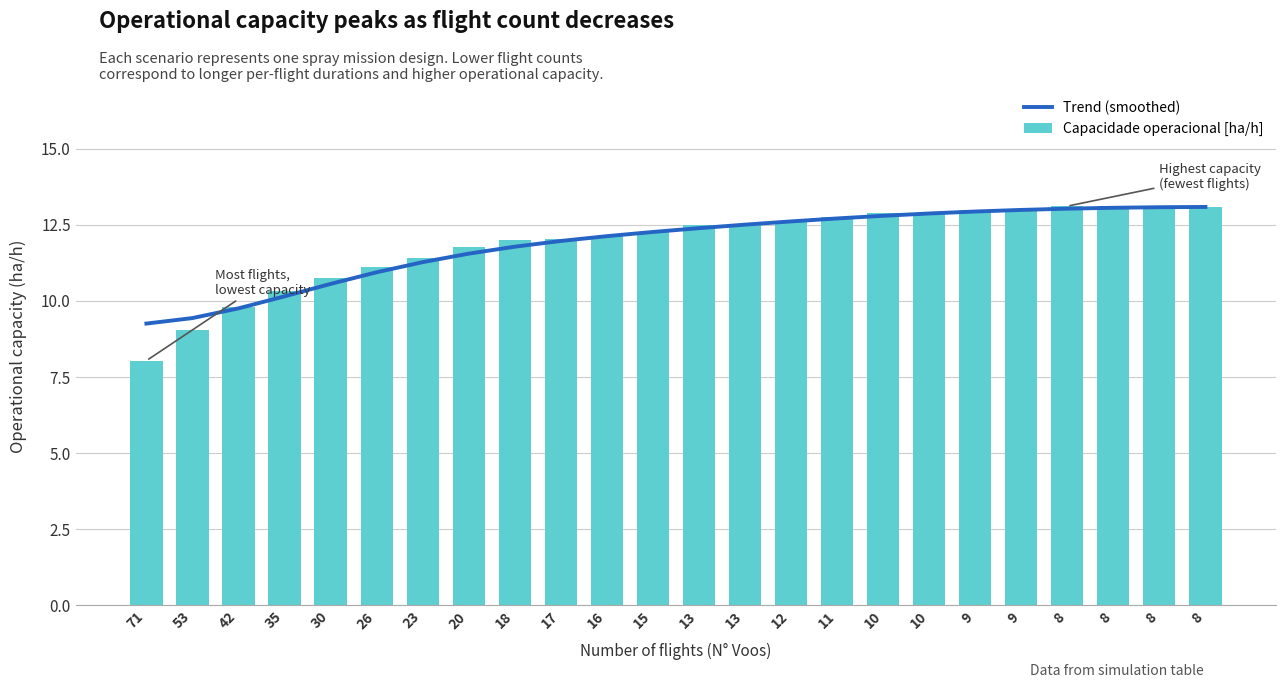

What is the sum of all Trend (smoothed) values?

285.2